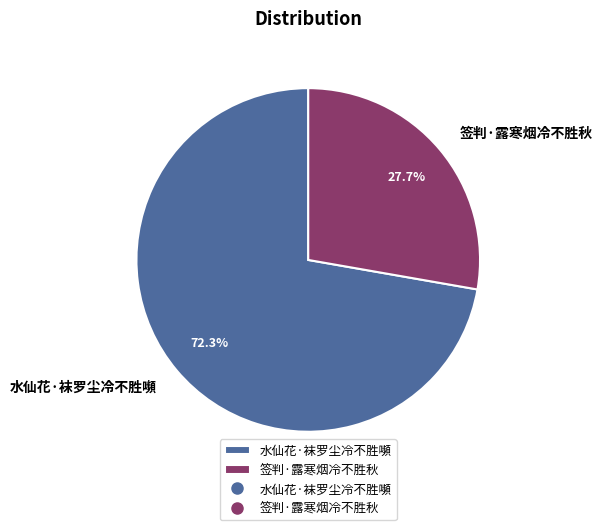

Does 水仙花·袜罗尘冷不胜嚬 represent more than half of the total?

Yes